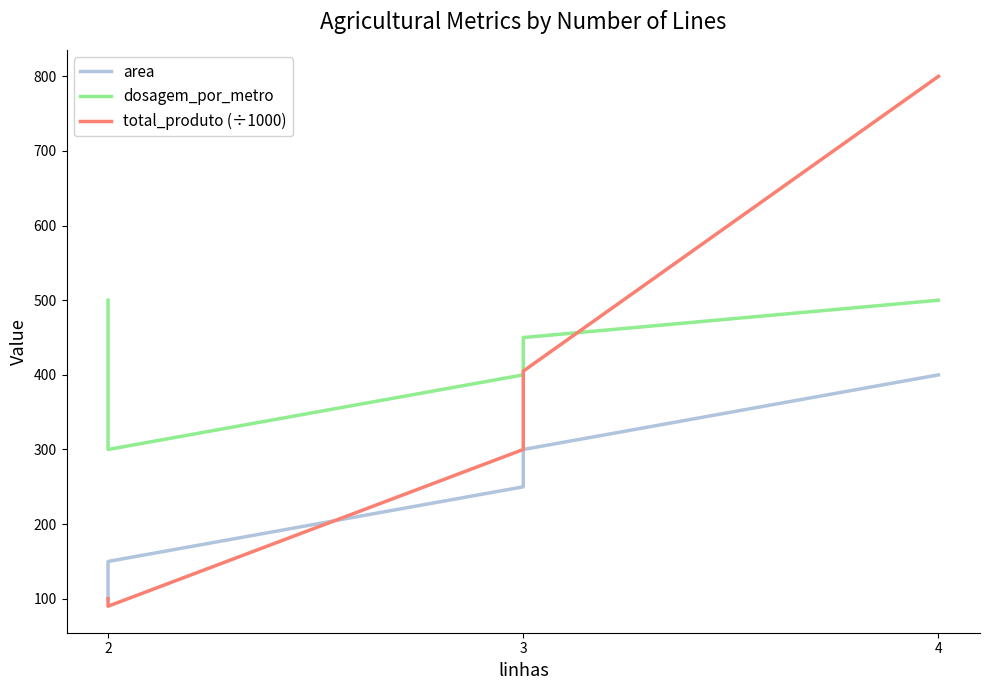

Which series has the largest total across all categories?

dosagem_por_metro